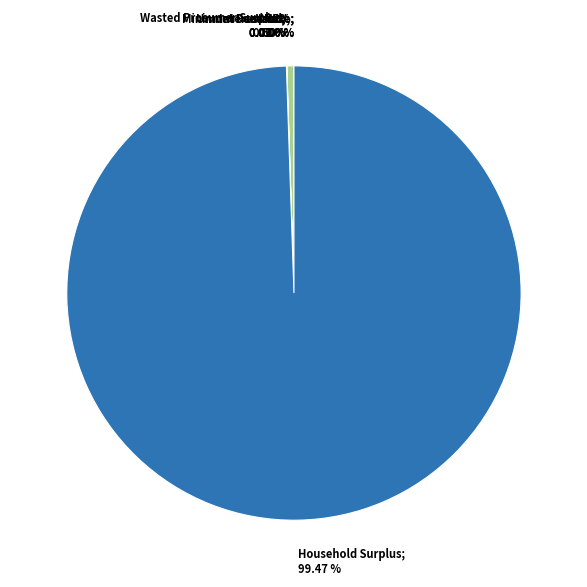

Is it true that Household Surplus is 89% of the pie?

False